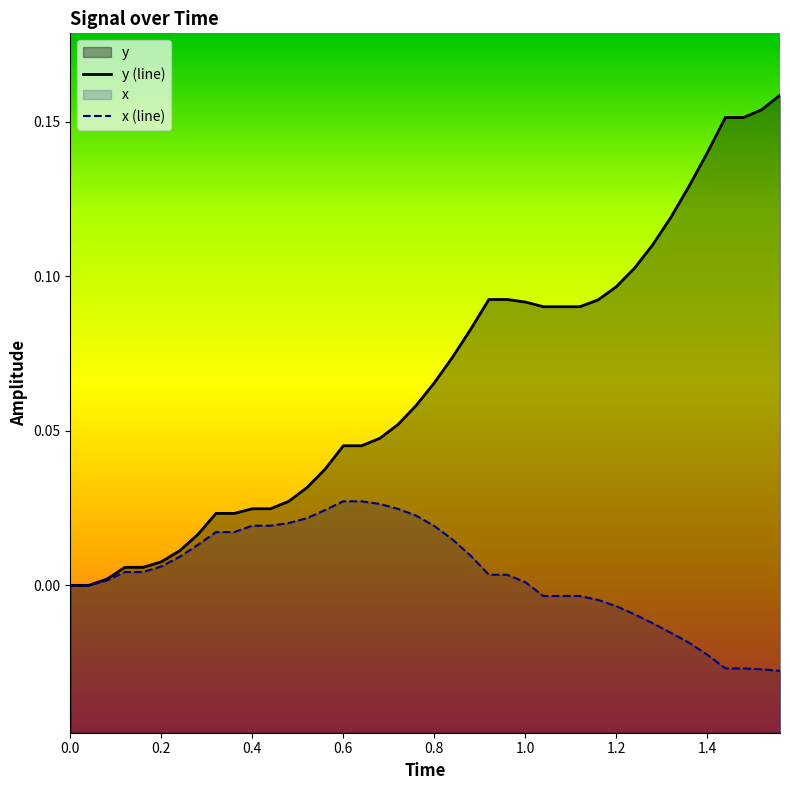

At how many categories does at least one series exceed 0?

38